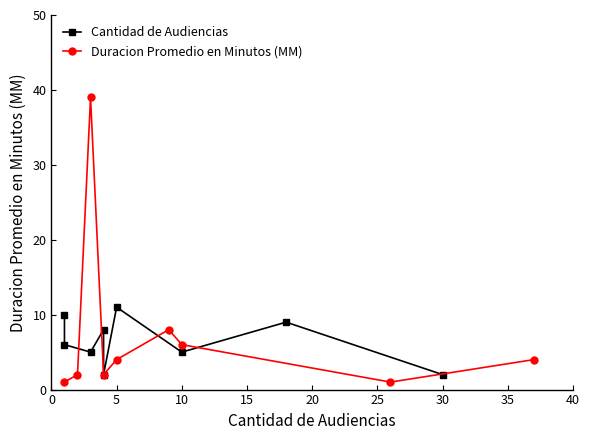

Reading left to right, transcribe all the data shown in this chart.

Cantidad de Audiencias: 10	6	5	8	2	11	5	9	2
Duracion Promedio en Minutos (MM): 1	2	39	2	4	8	6	1	4